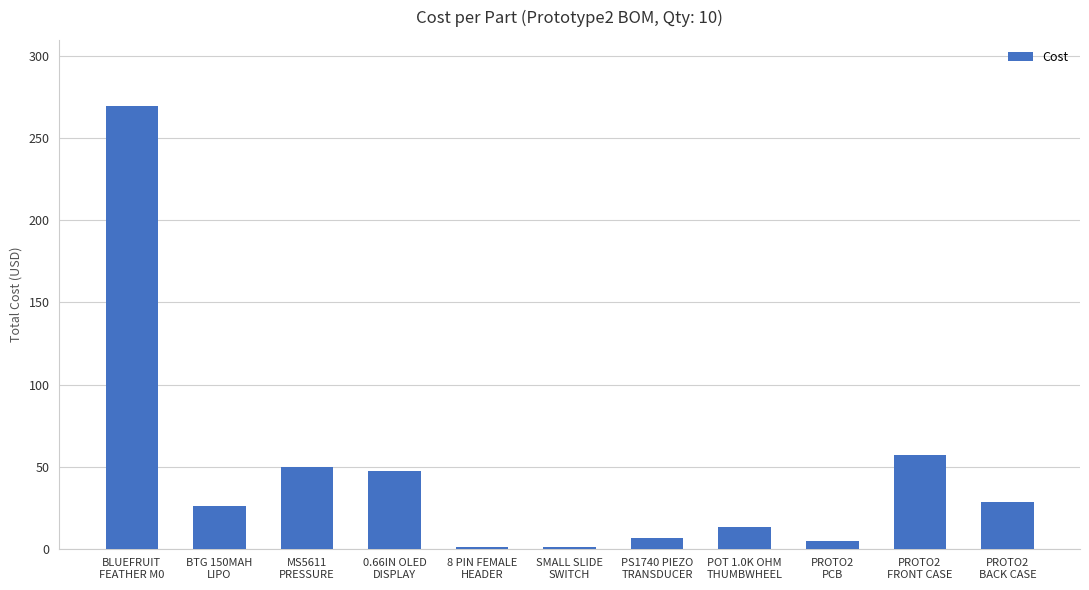

What is the difference between the maximum and second lowest values?

268.6